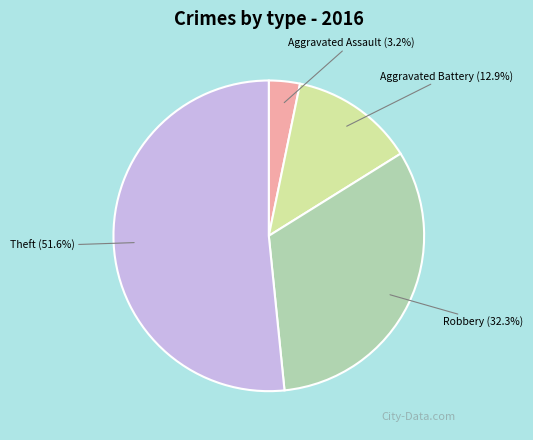

Is there a majority slice in this chart?

Yes